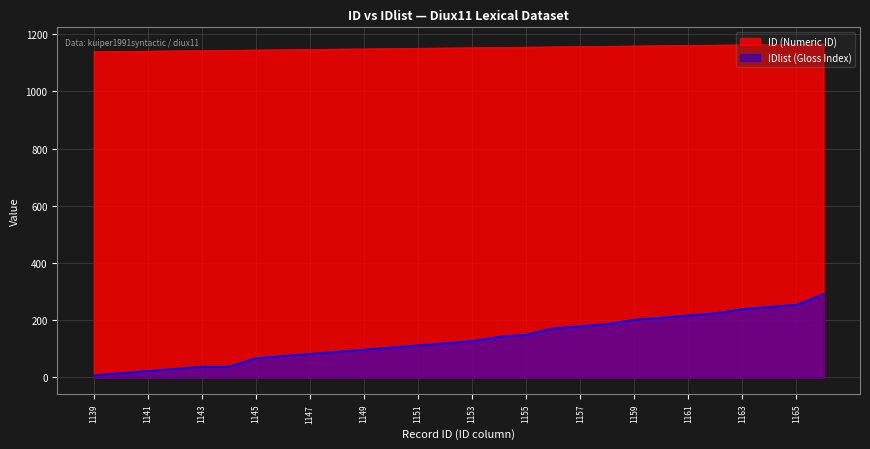

List the series in order of their peak value, highest first.

ID (Numeric ID), IDlist (Gloss Index)